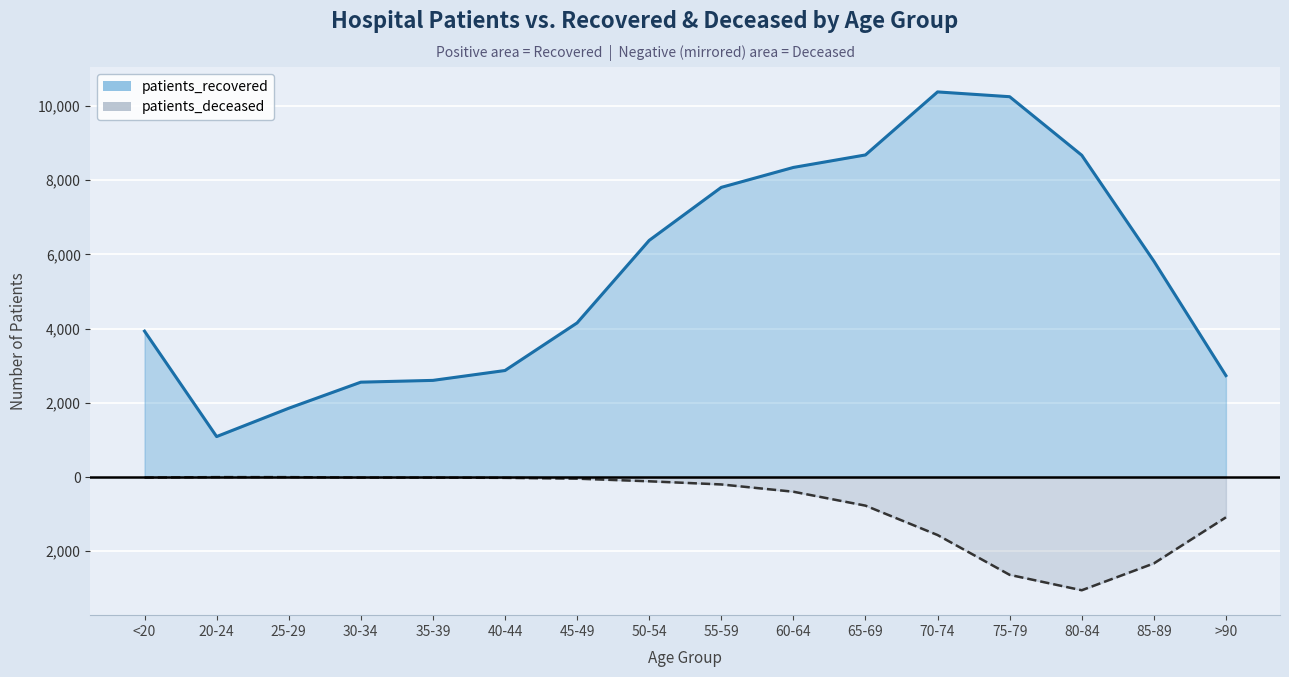

Which series has the largest total across all categories?

patients_recovered